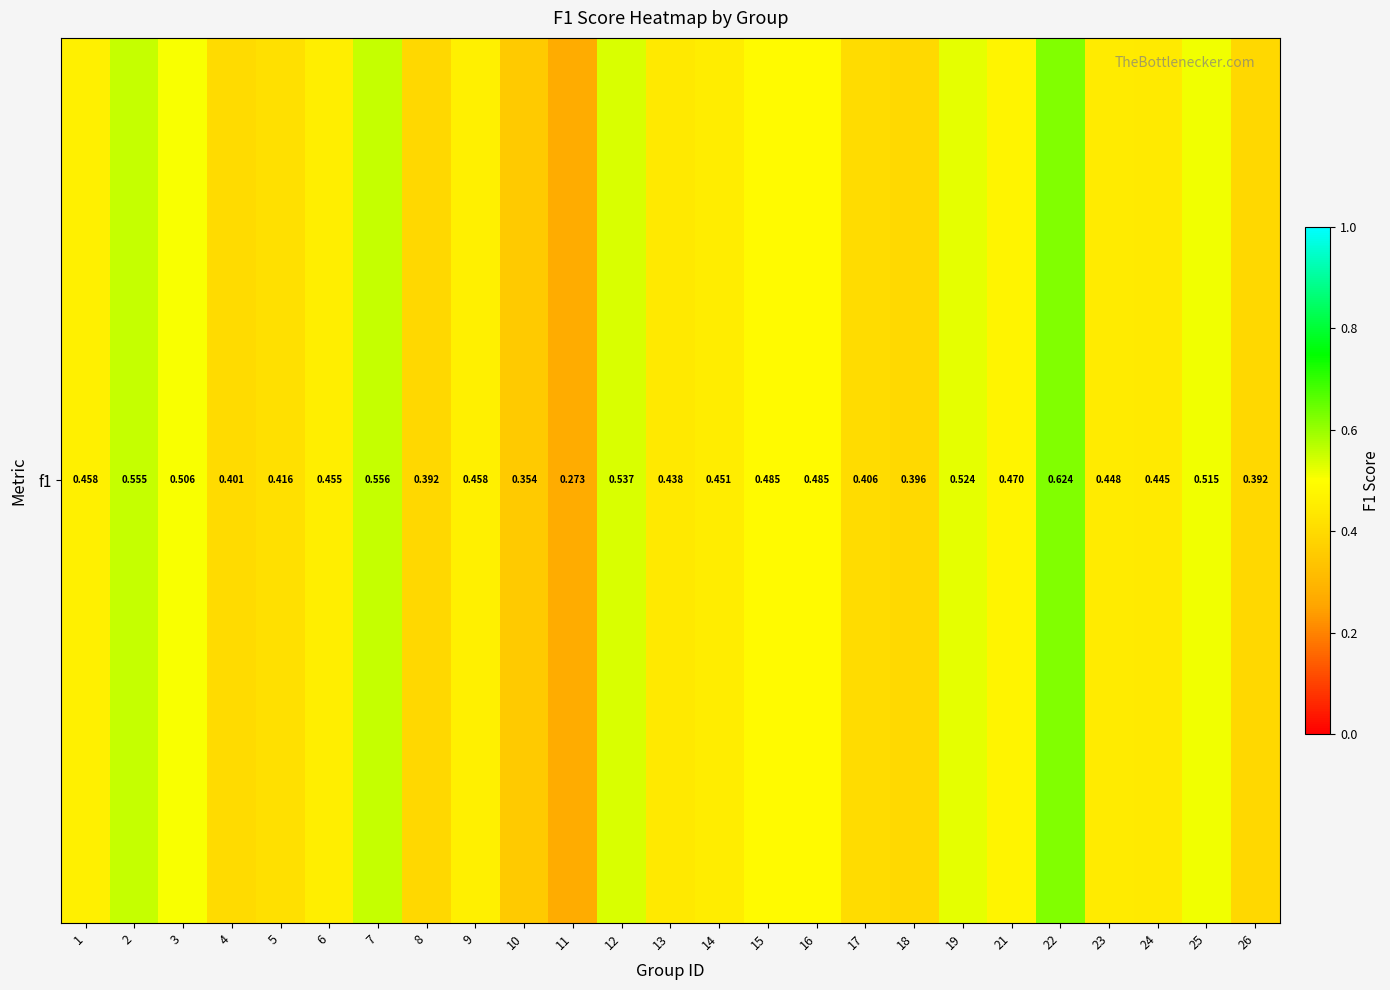

Is it true that the value at 16 is 0.5?

True